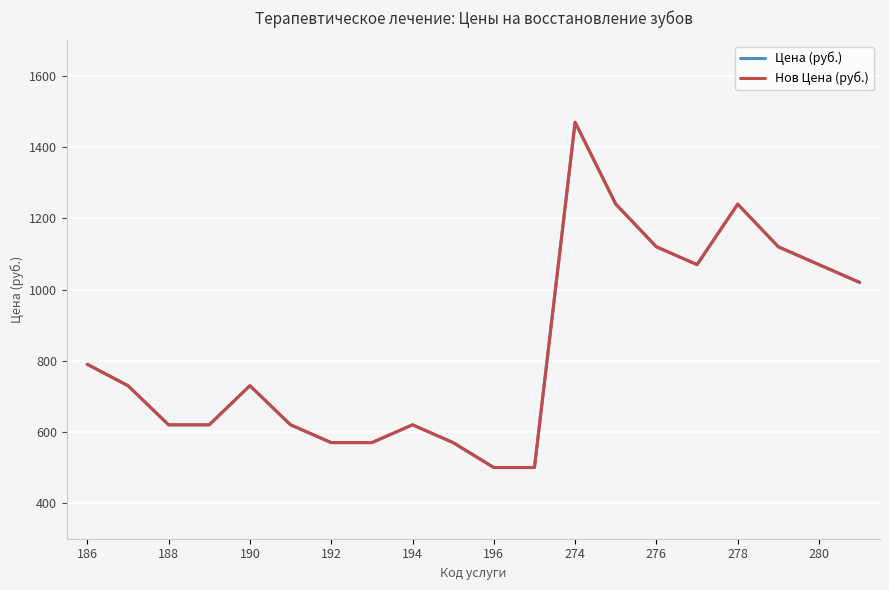

Is this an area chart (filled region under the line)?

No